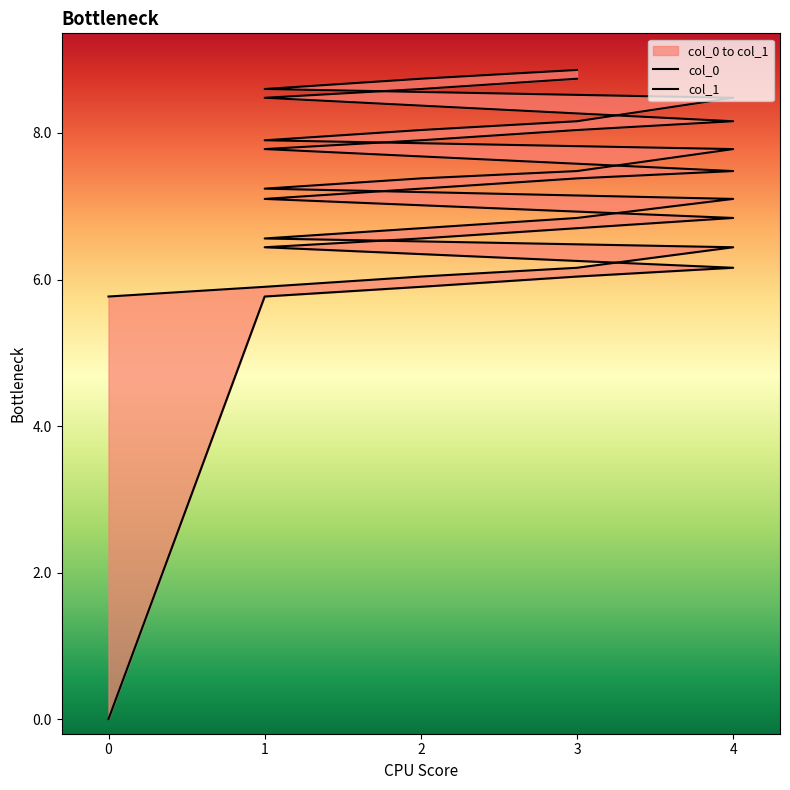

Where does the col_1 series first go above 7?

4